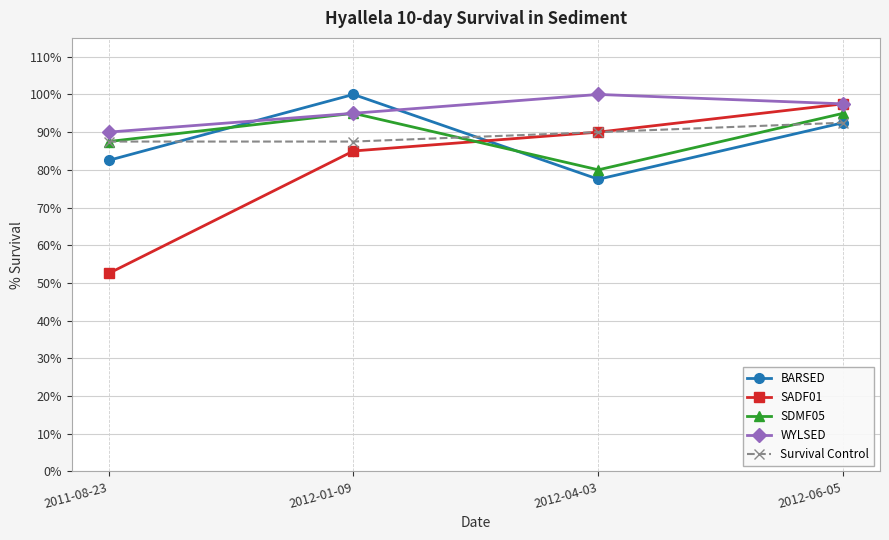

Which series has the largest total across all categories?

WYLSED